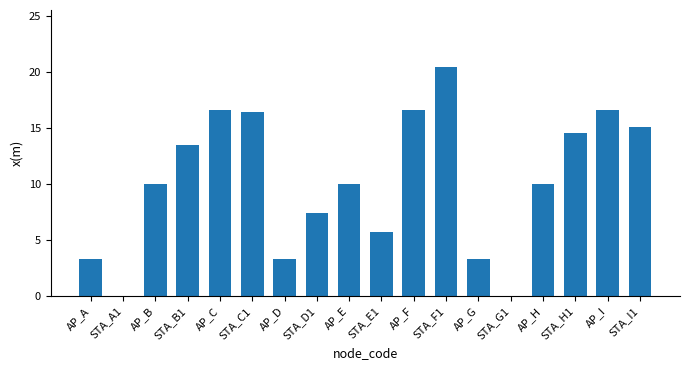

Where is the data nearest to the value 9?

AP_B